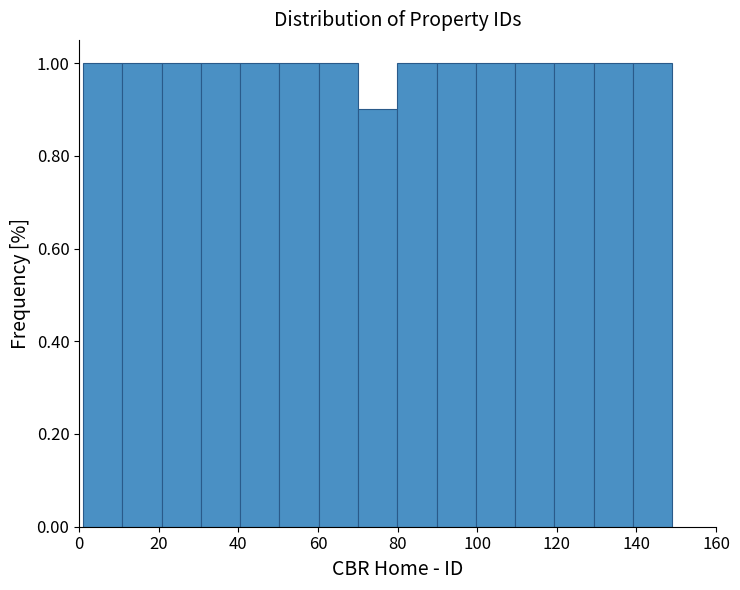

Reading left to right, transcribe this chart: for each bar, give the range it covers on the x-axis and its height. Neither the bar edges nor the heights are printed on the chart, so give them approximately, as read against the axes.

2 to 10: 1.0
10 to 20: 1.0
20 to 30: 1.0
30 to 40: 1.0
40 to 50: 1.0
50 to 60: 1.0
60 to 70: 1.0
70 to 80: 0.9
80 to 90: 1.0
90 to 100: 1.0
100 to 110: 1.0
110 to 120: 1.0
120 to 130: 1.0
130 to 140: 1.0
140 to 150: 1.0